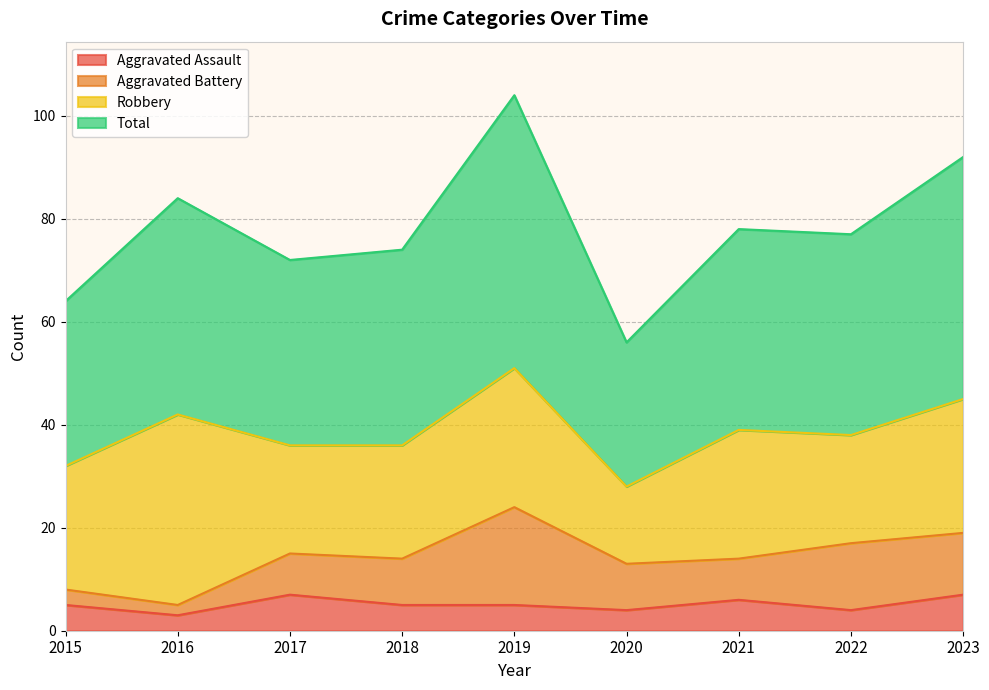

What is the difference between the second highest and minimum values in the Total series?

36